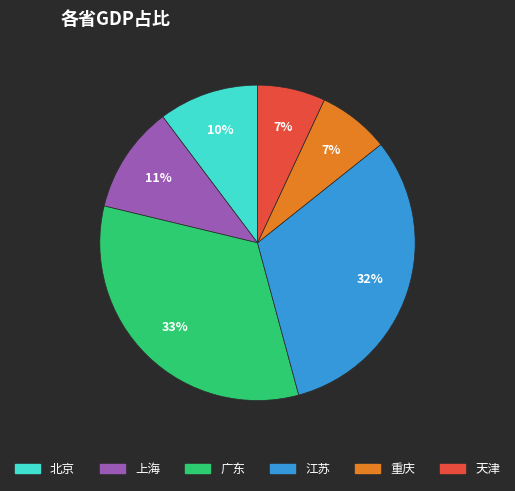

Which slice is the largest?

广东